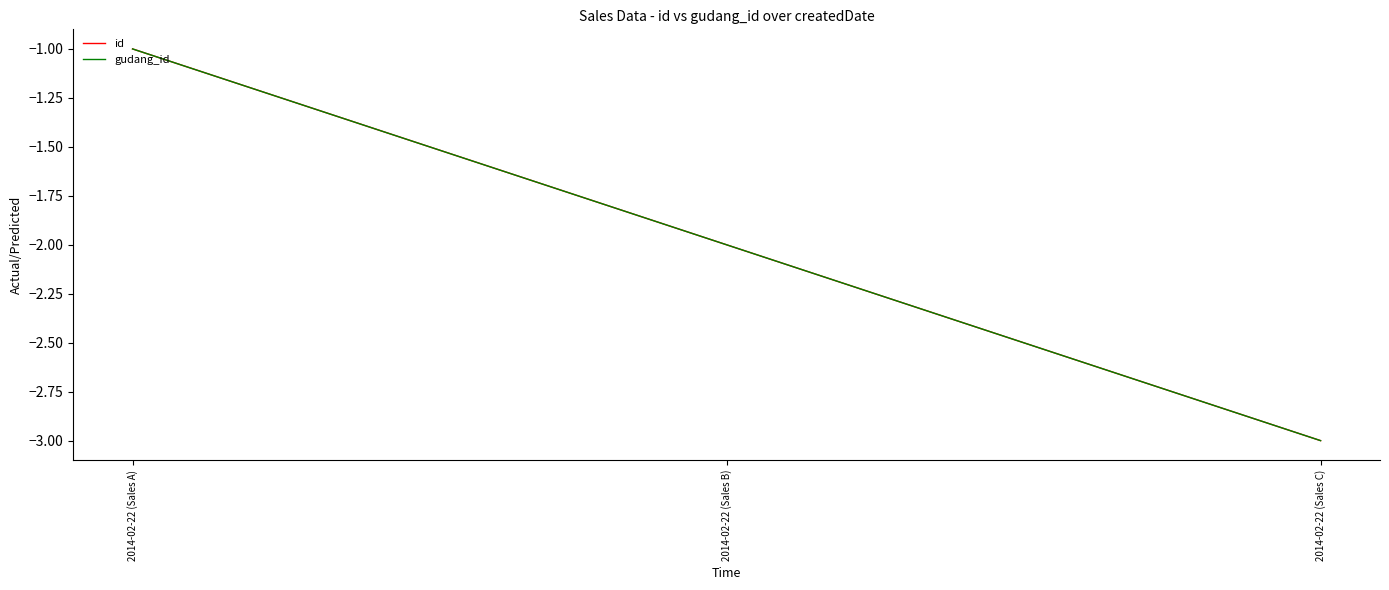

Which series has the widest spread of values?

id